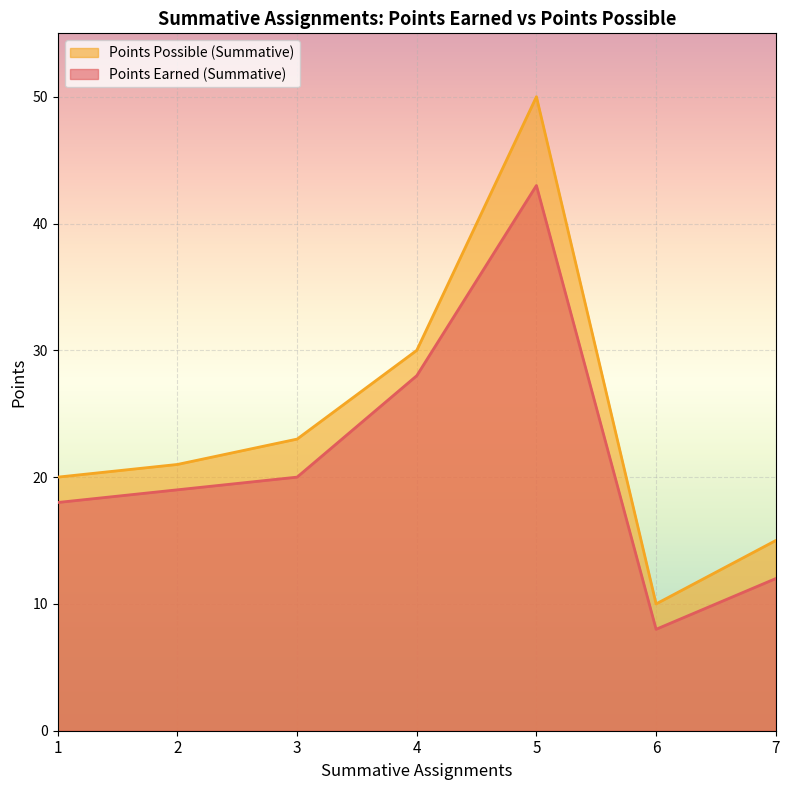

At which category does Points Possible (Summative) reach its first local valley?

6